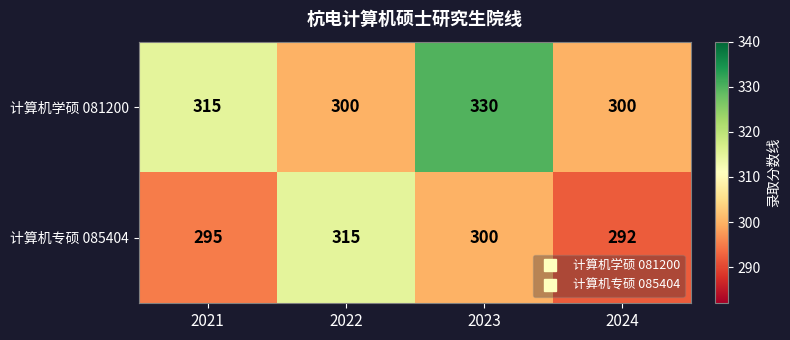

What is the difference between the maximum and minimum values in the 计算机学硕 081200 series?

30